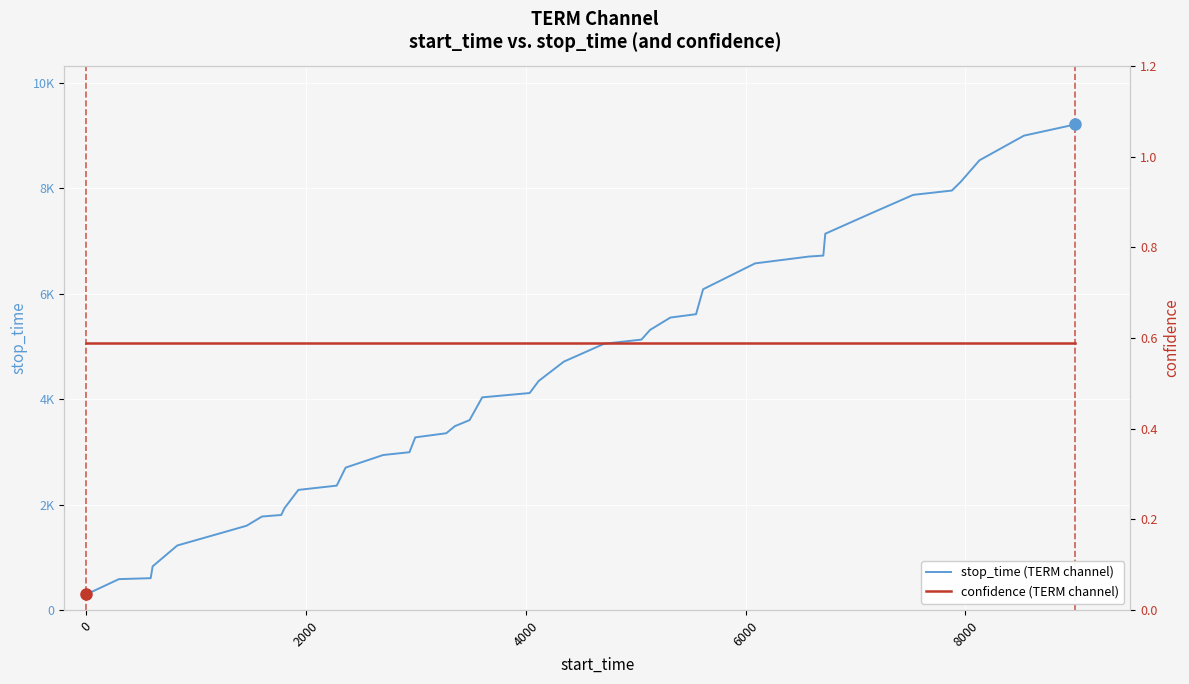

What is the lowest value of the stop_time (TERM channel) series?

296.0